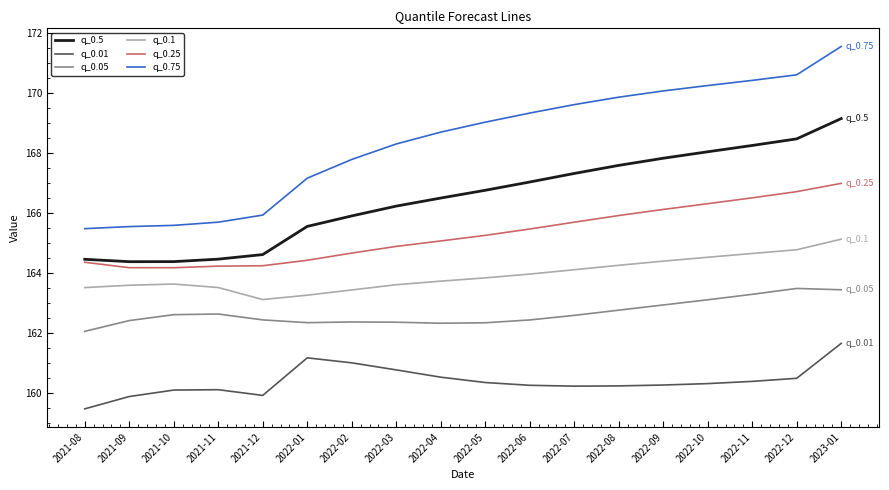

Read the q_0.1 value at 2022-12.

164.8